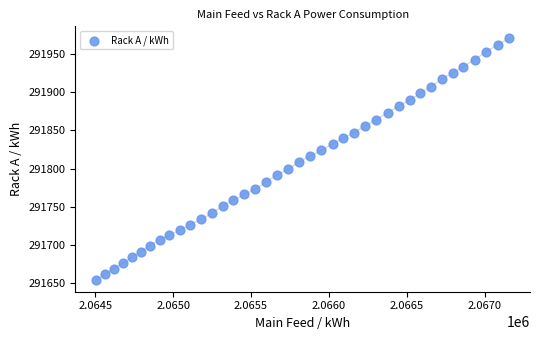

What is the range of X values (max minus min)?

2654.0